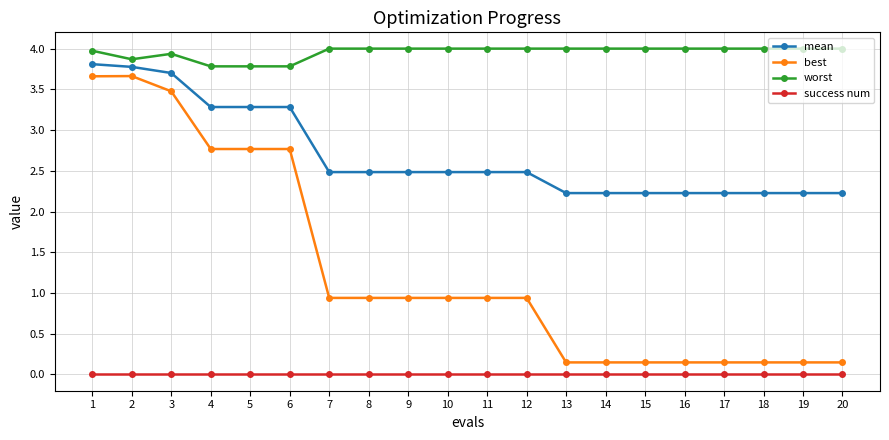

What is the sum of all worst values?

79.1